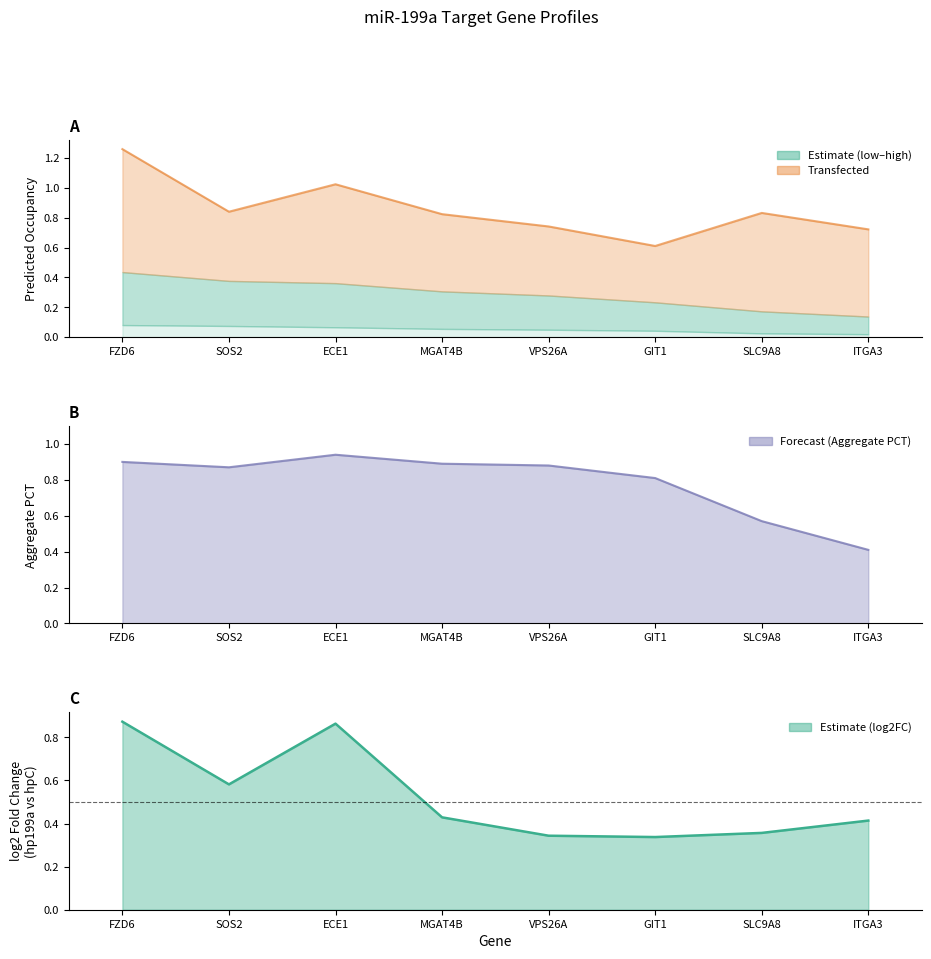

What is the total value across all series at VPS26A?

2.0